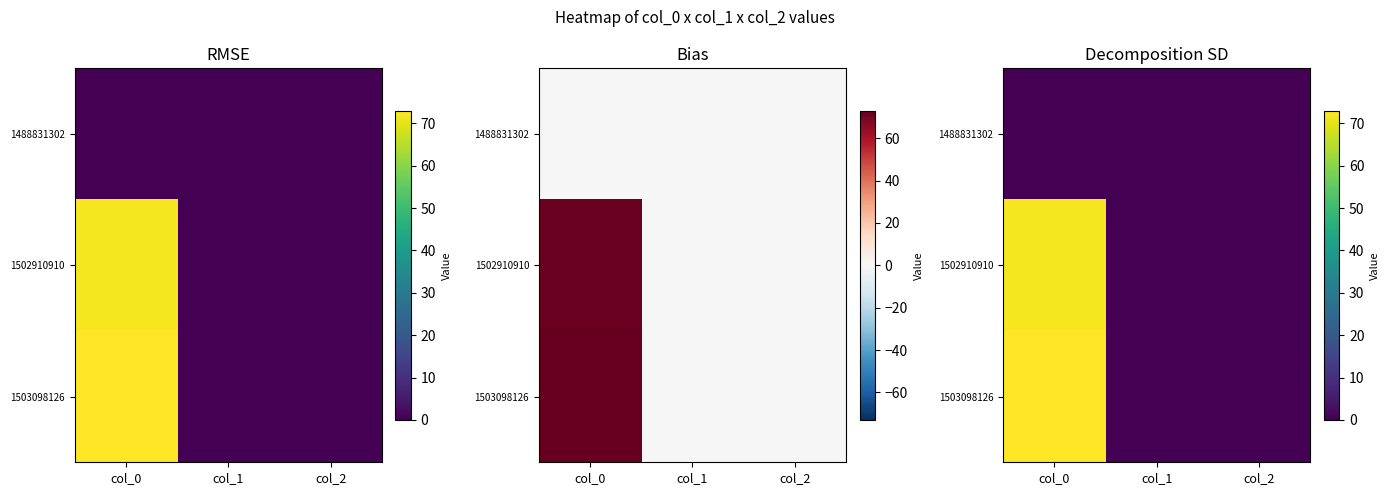

At which category is the sum across all series the highest?

col_0